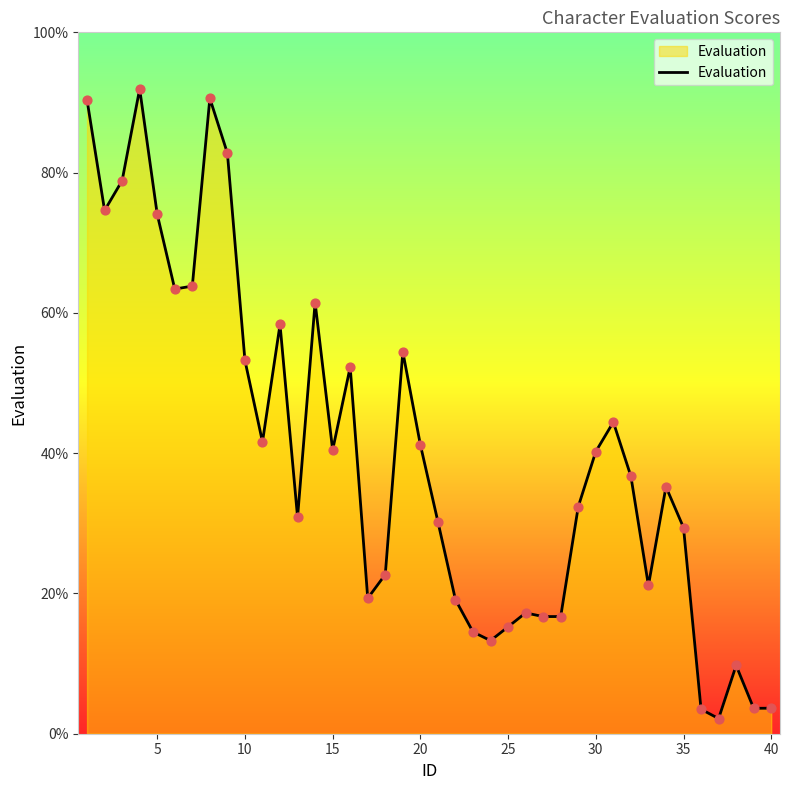

What is the greatest value displayed?

91.9